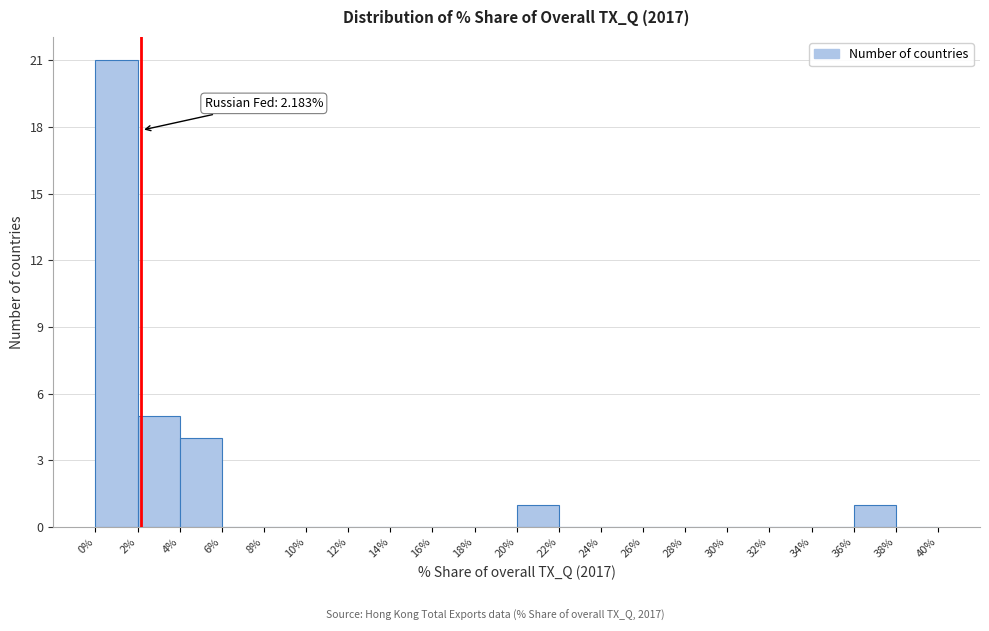

Which range on the x-axis has the tallest bar?

0% to 2%